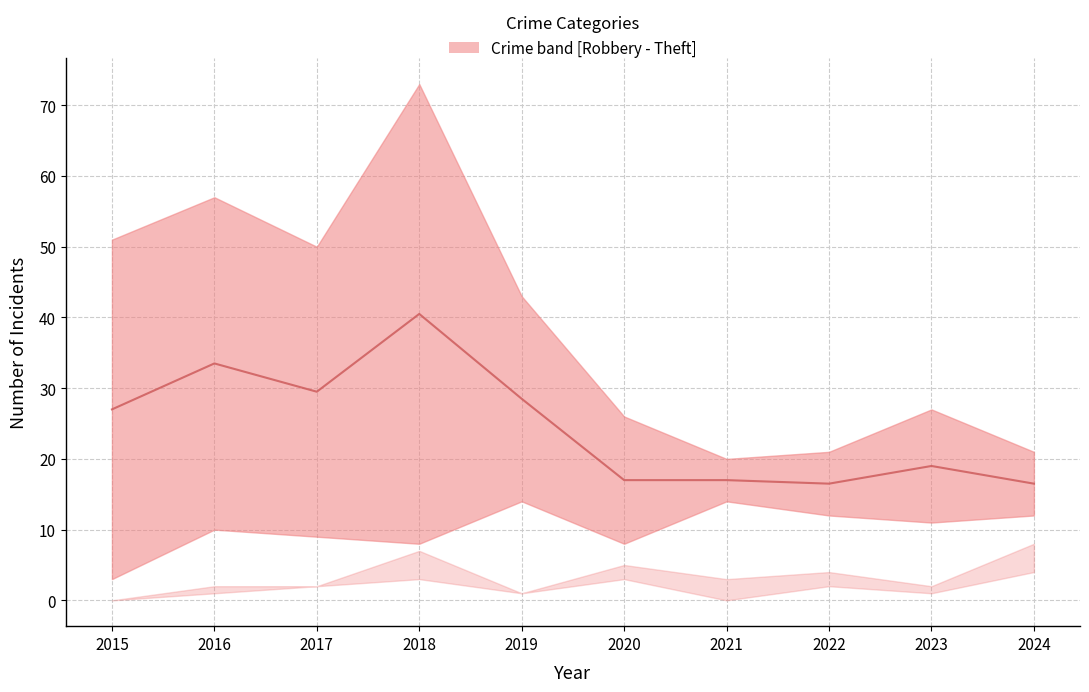

Where does the data first go above 27?

2016